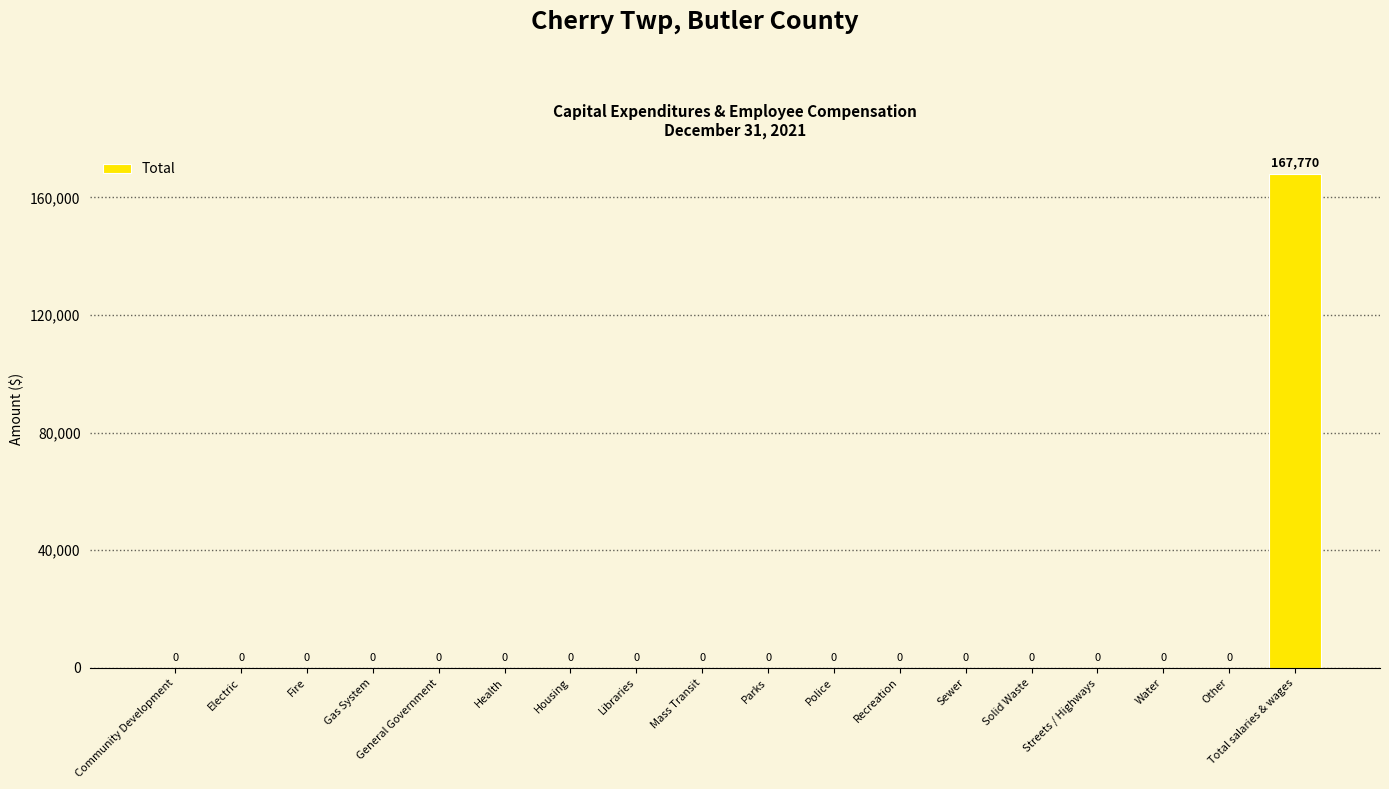

Between Total salaries & wages and Mass Transit, which is larger?

Total salaries & wages